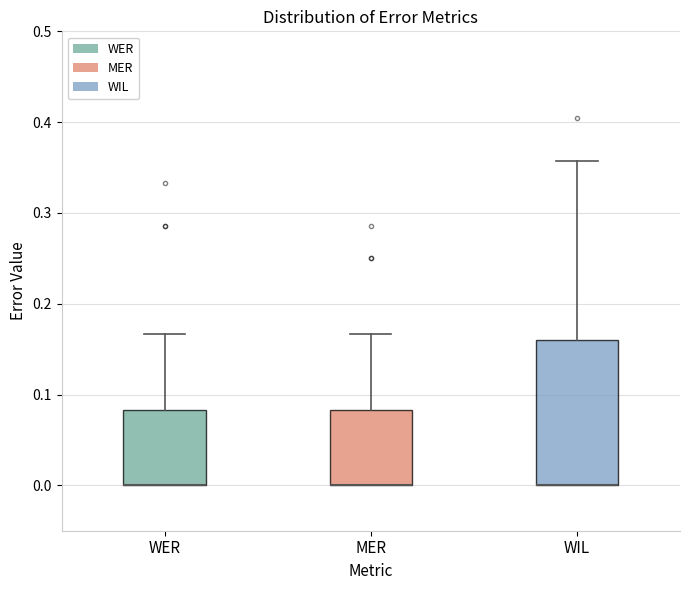

Reading left to right, read every box against the y-axis: the position of its median line, the range the box covers, and the ends of its whiskers. The values are not printed on the chart, so give them approximately, as read against the axis.

WER: median 0.00 (drawn on the box's lower edge), box 0.00 to 0.08, whiskers 0.00 to 0.17
MER: median 0.00 (drawn on the box's lower edge), box 0.00 to 0.08, whiskers 0.00 to 0.17
WIL: median 0.00 (drawn on the box's lower edge), box 0.00 to 0.16, whiskers 0.00 to 0.36